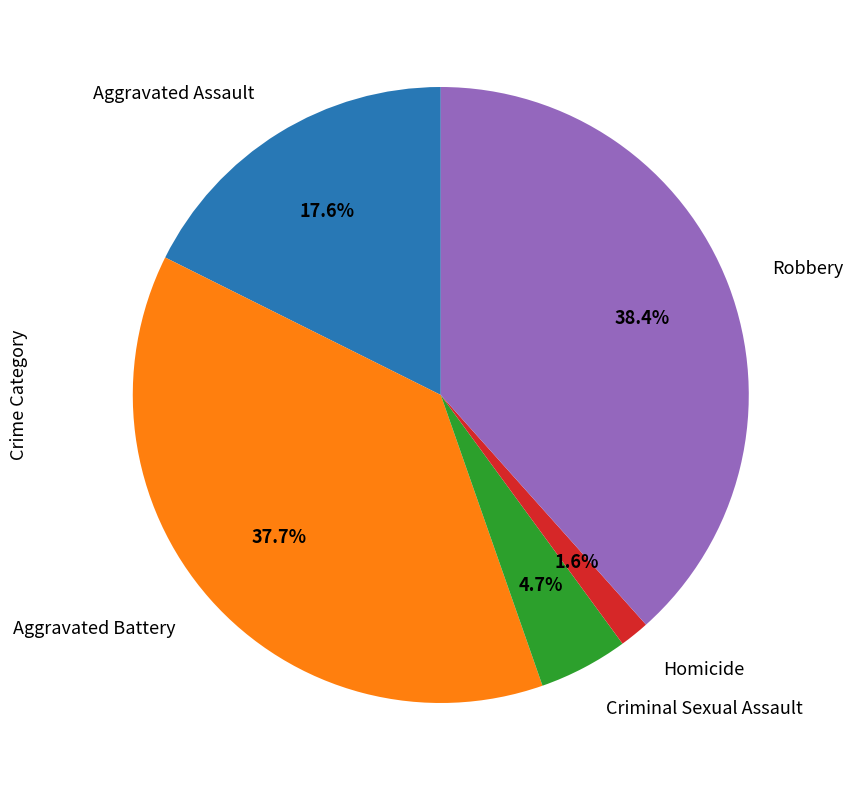

Does any single category account for the majority?

No